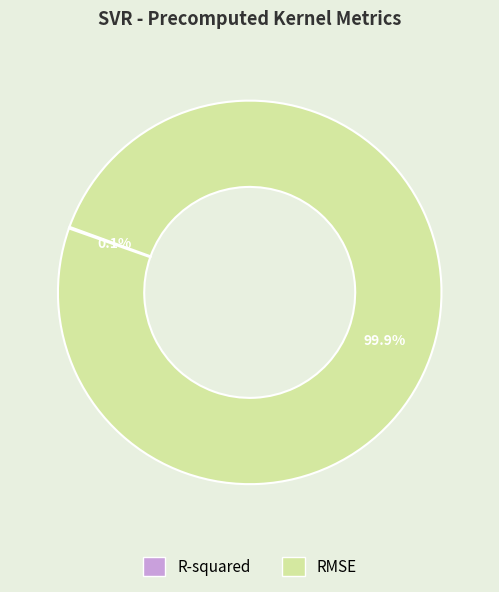

How much of the chart is everything except RMSE?

0.1%